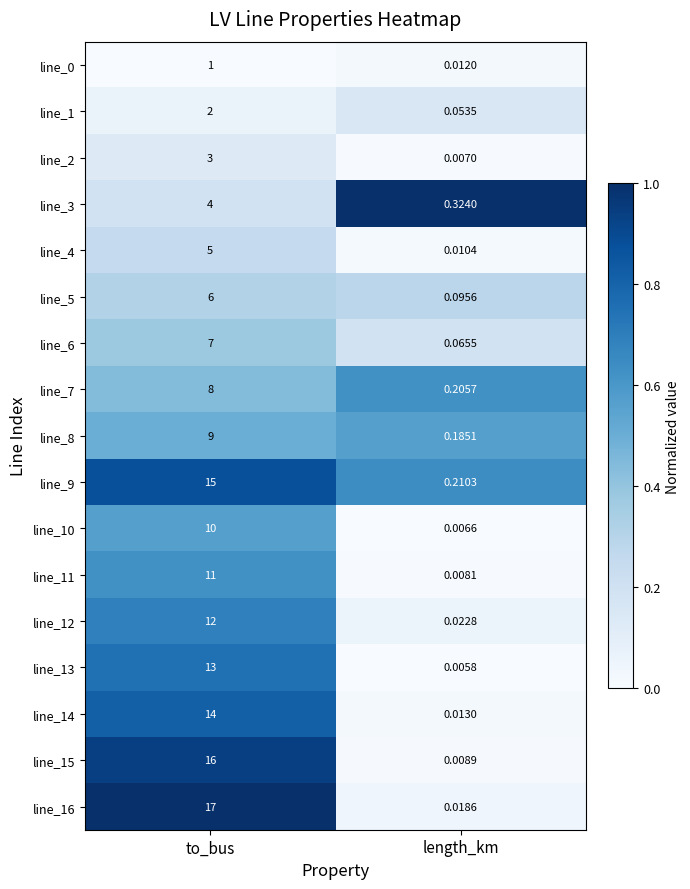

What is the total value across all series at to_bus?

153.0